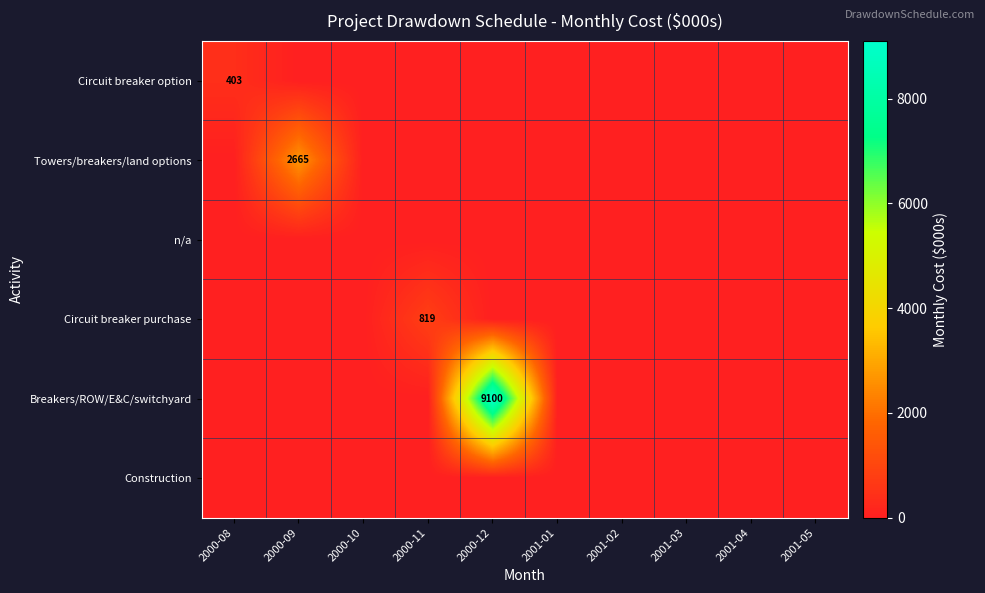

What is the total value across all series at 2000-12?

9100